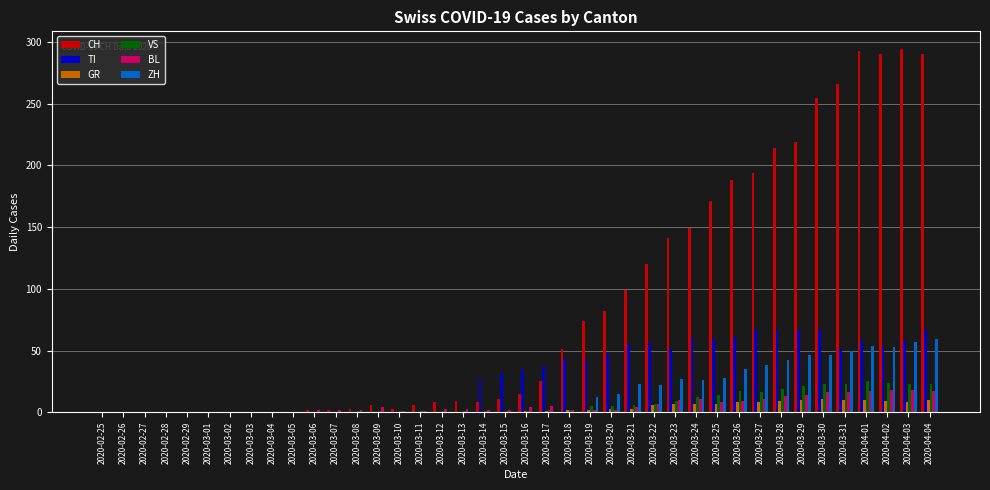

What is the maximum value for TI?

67